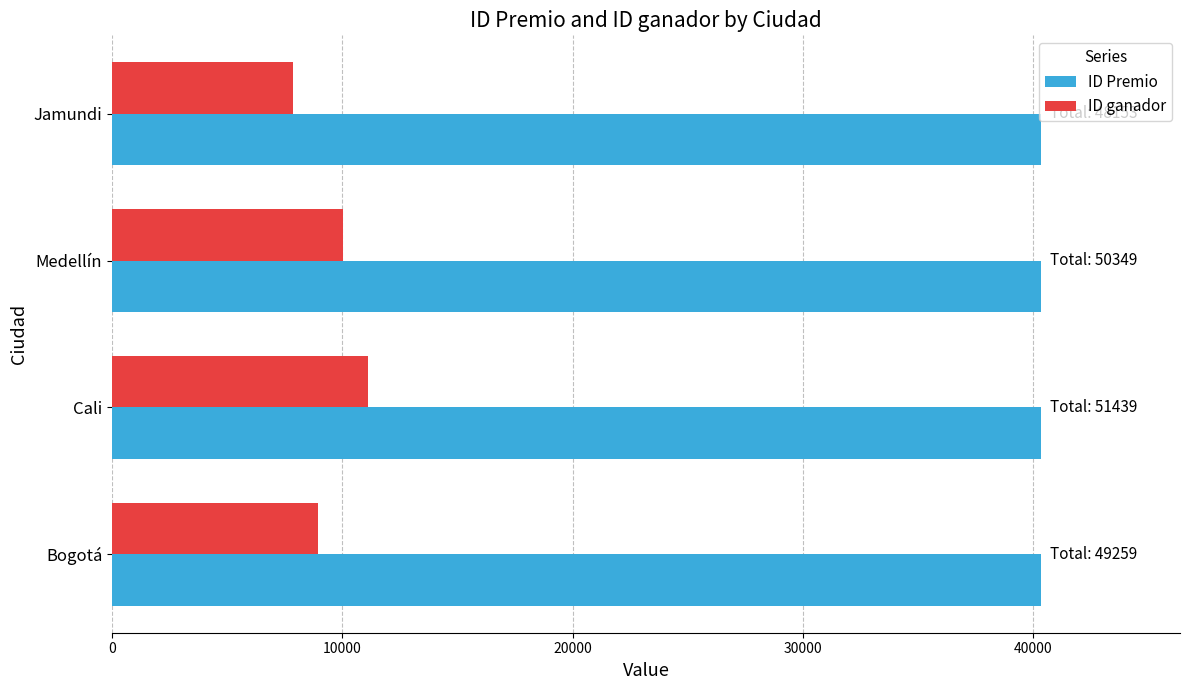

At which category does the chart reach its minimum across all series?

Jamundi